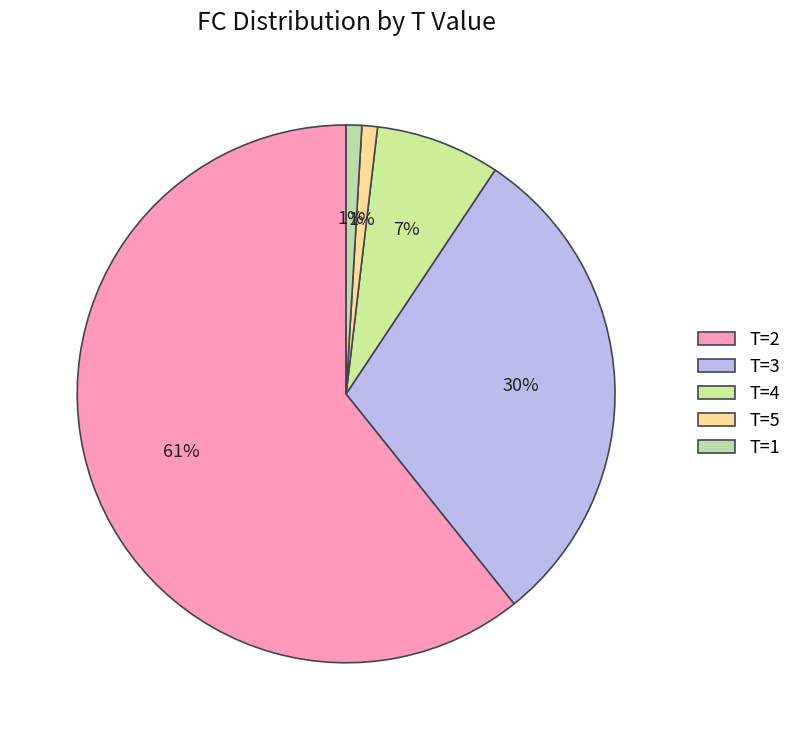

Rank the categories by value from lowest to highest.

T=1 (FC=0), T=5 (FC=1), T=4 (FC=8), T=3 (FC=32), T=2 (FC=65)